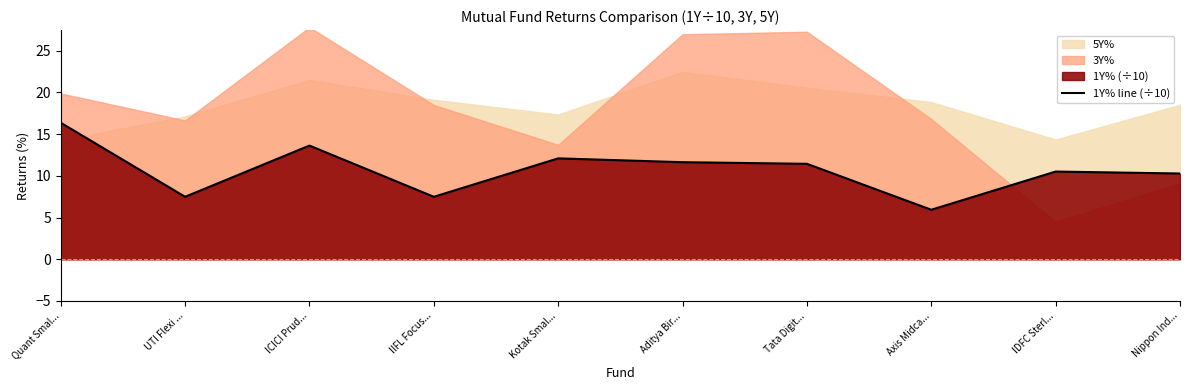

The value at Aditya Bir... is 3.5. True or false?

False